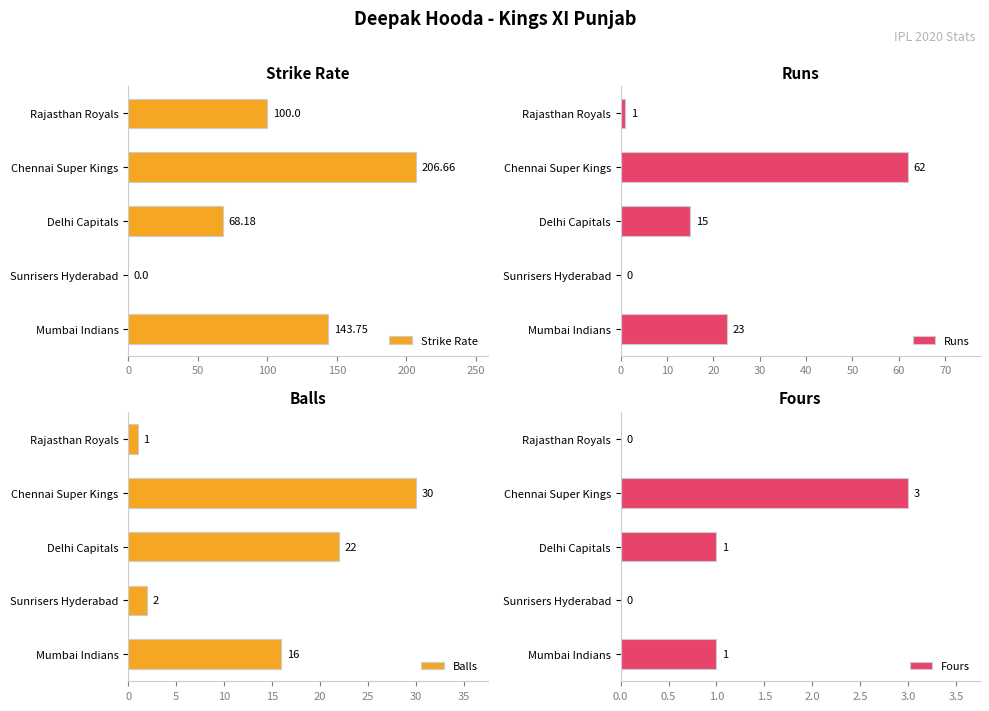

What is the sum of all Strike Rate values?

518.6